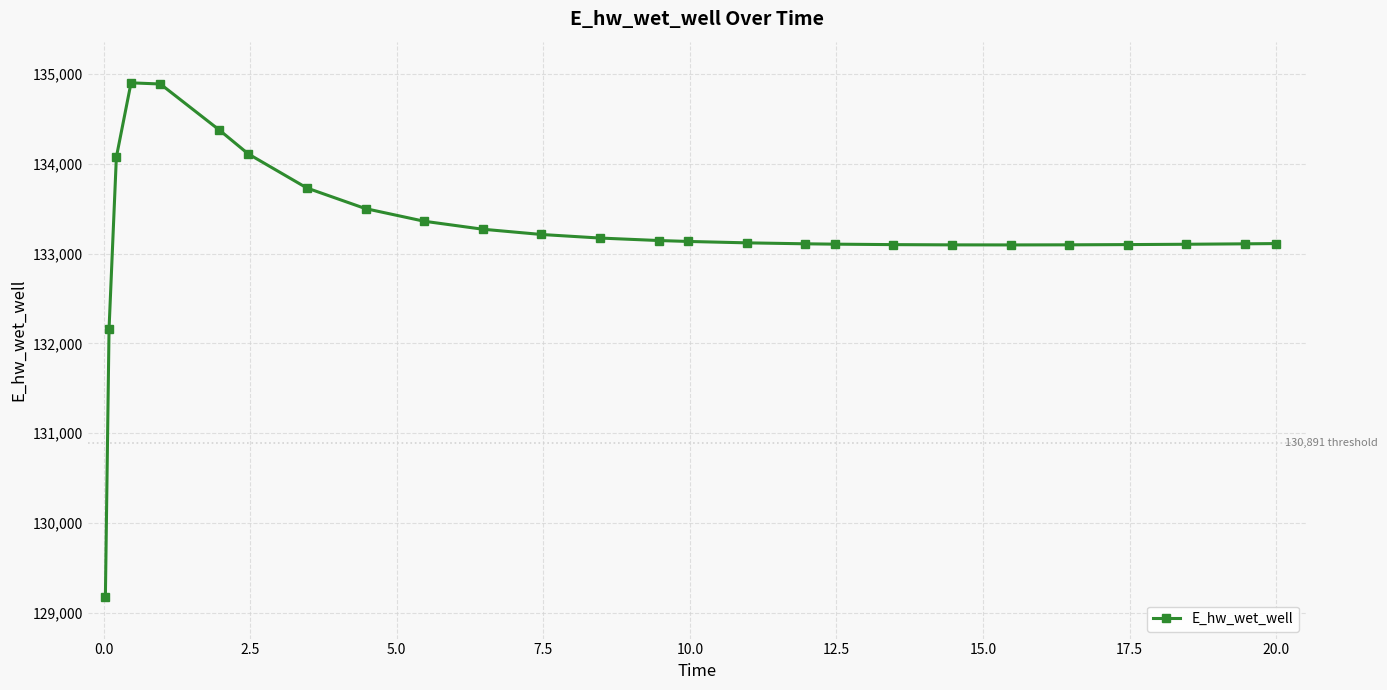

What is the value of the 8th point from the left?

133731.3